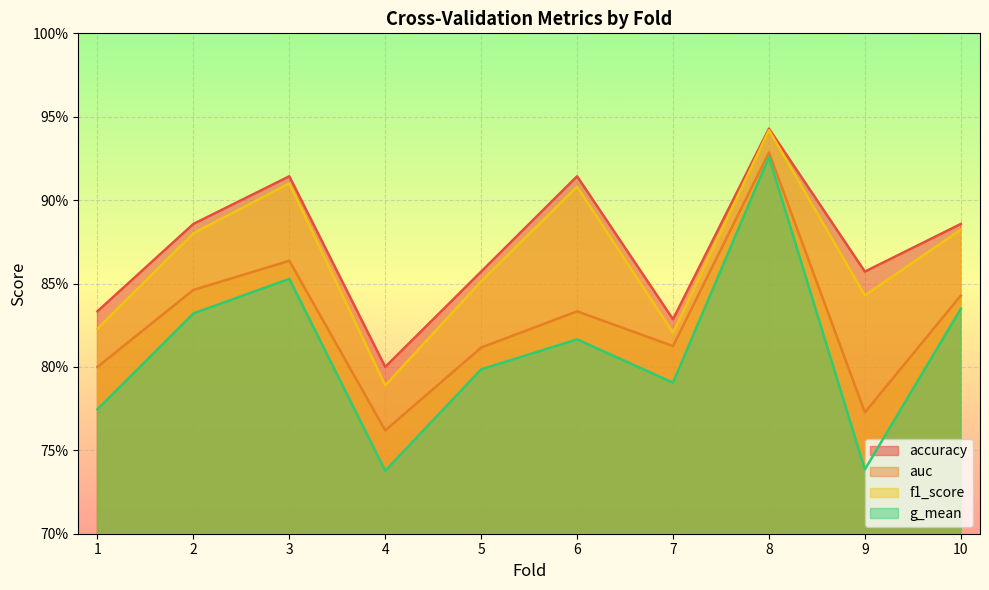

Reading right to left, list all the values displayed in this chart.

accuracy: 0.9	0.9	0.9	0.8	0.9	0.9	0.8	0.9	0.9	0.8
auc: 0.8	0.8	0.9	0.8	0.8	0.8	0.8	0.9	0.8	0.8
f1_score: 0.9	0.8	0.9	0.8	0.9	0.9	0.8	0.9	0.9	0.8
g_mean: 0.8	0.7	0.9	0.8	0.8	0.8	0.7	0.9	0.8	0.8